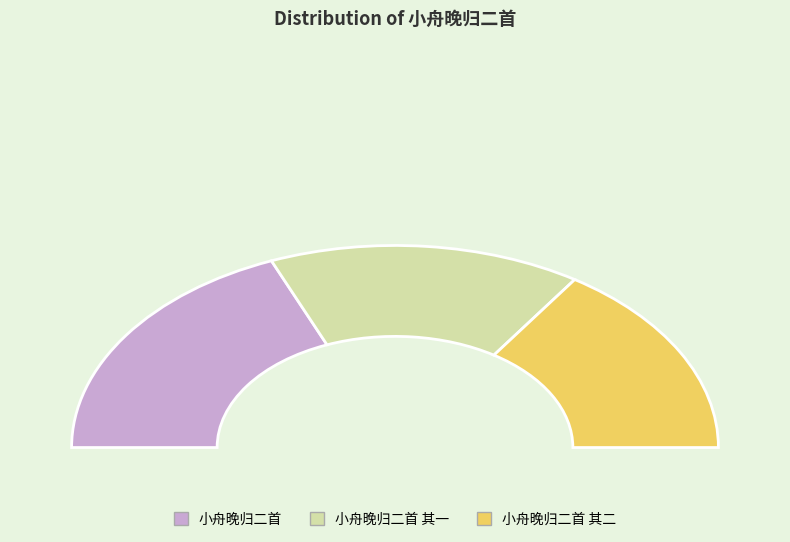

Which category has the smallest portion of the pie?

小舟晚归二首 其二